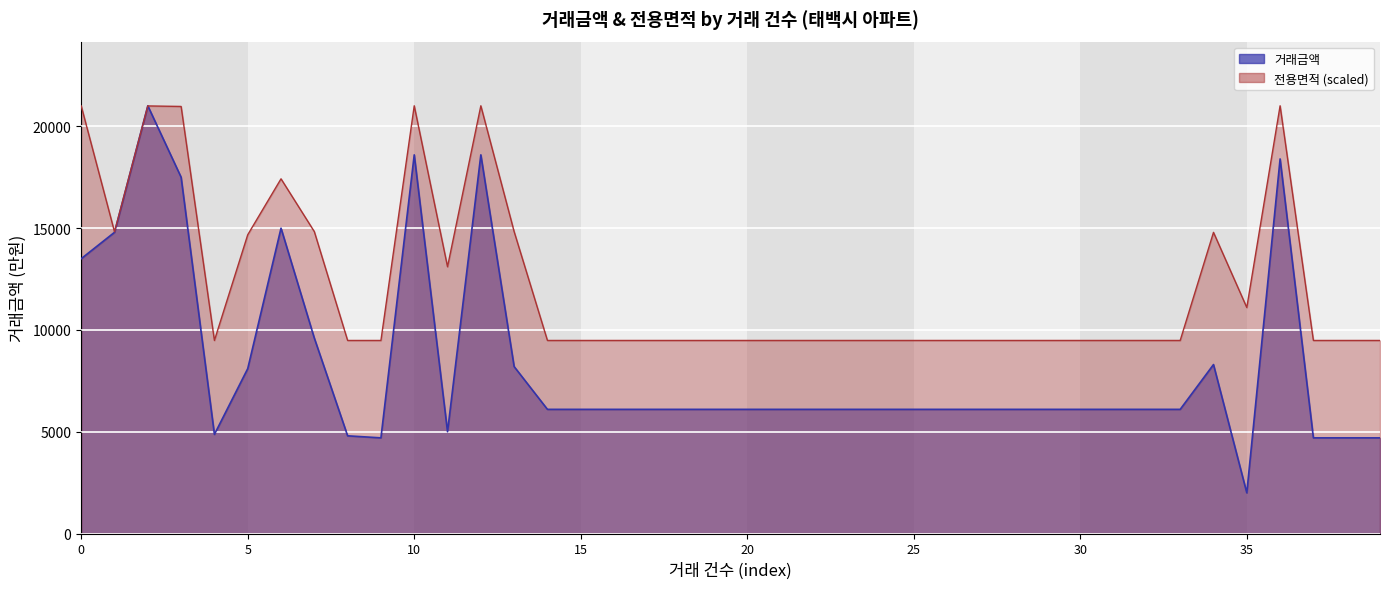

The value at 18 is 6100. True or false?

True